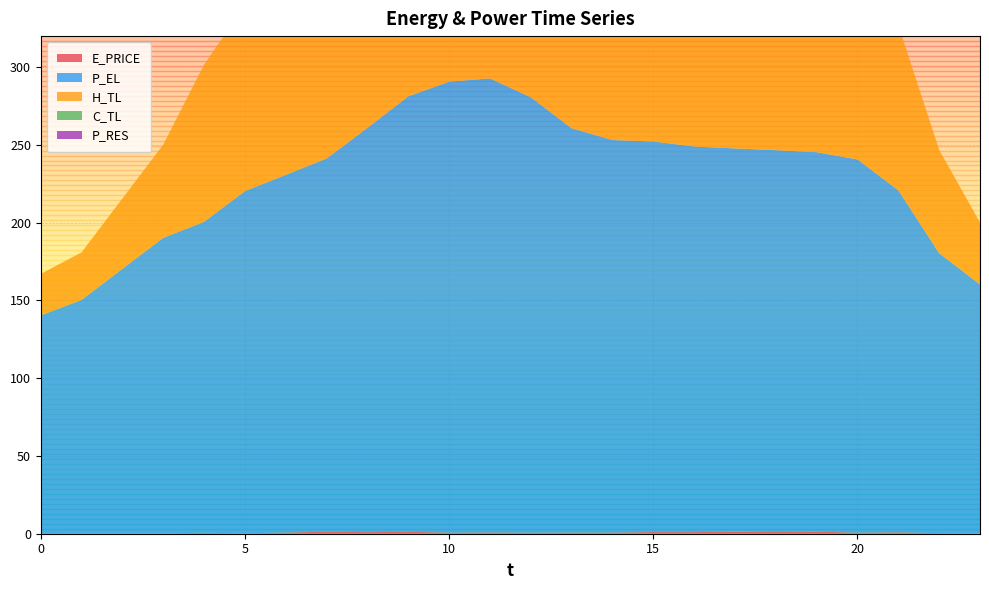

Reading left to right, what are all the values shown in this chart?

E_PRICE: 0=0.4	1=0.4	2=0.4	3=0.3	4=0.6	5=0.3	6=0.8	7=1.3	8=1.0	9=1.2	10=0.7	11=0.8	12=0.7	13=0.7	14=0.8	15=1.1	16=1.0	17=1.4	18=1.1	19=1.3	20=0.7	21=0.9	22=0.4	23=0.3
P_EL: 0=140.0	1=150.0	2=170.0	3=190.0	4=200.0	5=220.0	6=230.0	7=240.0	8=260.0	9=280.0	10=290.0	11=292.0	12=280.0	13=260.0	14=252.4	15=251.2	16=248.0	17=246.4	18=245.6	19=244.0	20=240.0	21=220.0	22=180.0	23=160.0
H_TL: 0=26.6	1=30.6	2=45.2	3=59.9	4=101.1	5=119.7	6=159.6	7=199.6	8=239.5	9=266.0	10=279.3	11=266.0	12=248.7	13=234.1	14=219.5	15=219.5	16=218.1	17=214.1	18=212.8	19=199.6	20=173.0	21=106.4	22=66.5	23=39.9
C_TL: 0=0.0	1=0.0	2=0.0	3=0.0	4=0.0	5=0.0	6=0.0	7=10.0	8=11.0	9=12.0	10=13.0	11=14.0	12=15.0	13=16.0	14=17.0	15=18.0	16=19.0	17=20.0	18=21.0	19=0.0	20=0.0	21=0.0	22=0.0	23=0.0
P_RES: 0=0.0	1=0.0	2=0.0	3=0.0	4=0.0	5=0.0	6=0.0	7=107.7	8=39.7	9=83.1	10=128.0	11=156.8	12=145.6	13=170.0	14=165.5	15=129.9	16=0.0	17=0.0	18=0.0	19=0.0	20=0.0	21=0.0	22=0.0	23=0.0